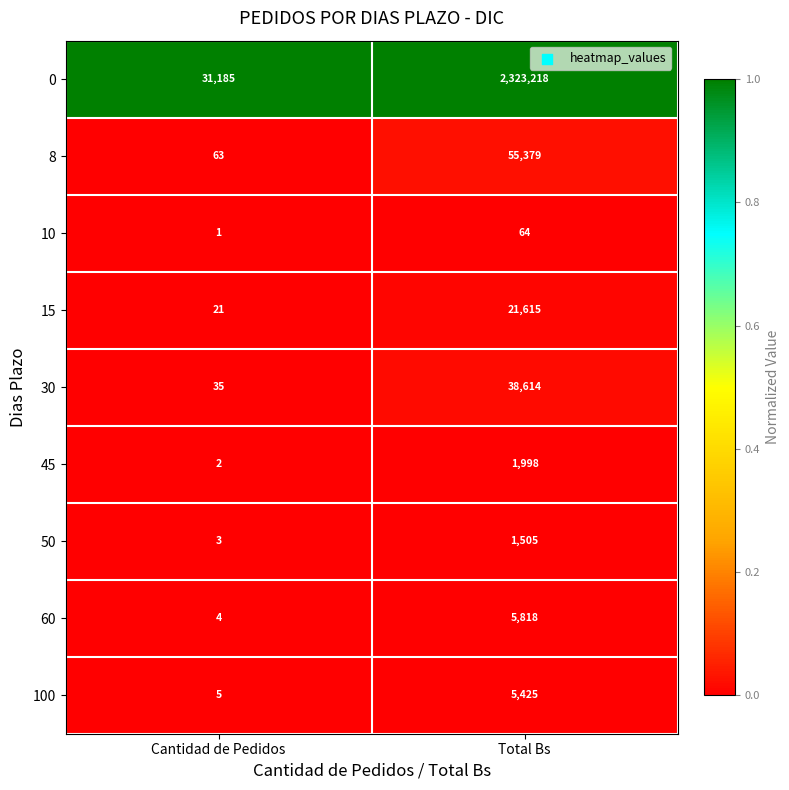

Reading left to right, extract all data points from this chart.

0: Cantidad de Pedidos=31185	Total Bs=2323218
8: Cantidad de Pedidos=63	Total Bs=55379
10: Cantidad de Pedidos=1	Total Bs=64
15: Cantidad de Pedidos=21	Total Bs=21615
30: Cantidad de Pedidos=35	Total Bs=38614
45: Cantidad de Pedidos=2	Total Bs=1998
50: Cantidad de Pedidos=3	Total Bs=1505
60: Cantidad de Pedidos=4	Total Bs=5818
100: Cantidad de Pedidos=5	Total Bs=5425